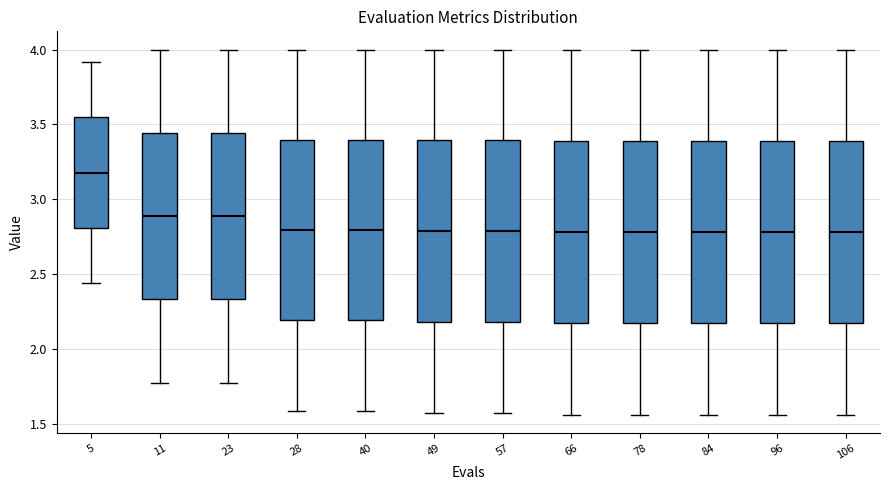

Reading left to right, transcribe this box plot: for each box, give where its median line is, the range the box spans, and where its two whiskers end, as read against the y-axis. The values are not printed on the chart, so give them approximately, as read against the axis.

5: median 3.20, box 2.80 to 3.55, whiskers 2.45 to 3.90
11: median 2.90, box 2.35 to 3.45, whiskers 1.80 to 4.00
23: median 2.90, box 2.35 to 3.45, whiskers 1.80 to 4.00
28: median 2.80, box 2.20 to 3.40, whiskers 1.60 to 4.00
40: median 2.80, box 2.20 to 3.40, whiskers 1.60 to 4.00
49: median 2.80, box 2.20 to 3.40, whiskers 1.60 to 4.00
57: median 2.80, box 2.20 to 3.40, whiskers 1.60 to 4.00
66: median 2.80, box 2.15 to 3.40, whiskers 1.55 to 4.00
78: median 2.80, box 2.15 to 3.40, whiskers 1.55 to 4.00
84: median 2.80, box 2.15 to 3.40, whiskers 1.55 to 4.00
96: median 2.80, box 2.15 to 3.40, whiskers 1.55 to 4.00
106: median 2.80, box 2.15 to 3.40, whiskers 1.55 to 4.00